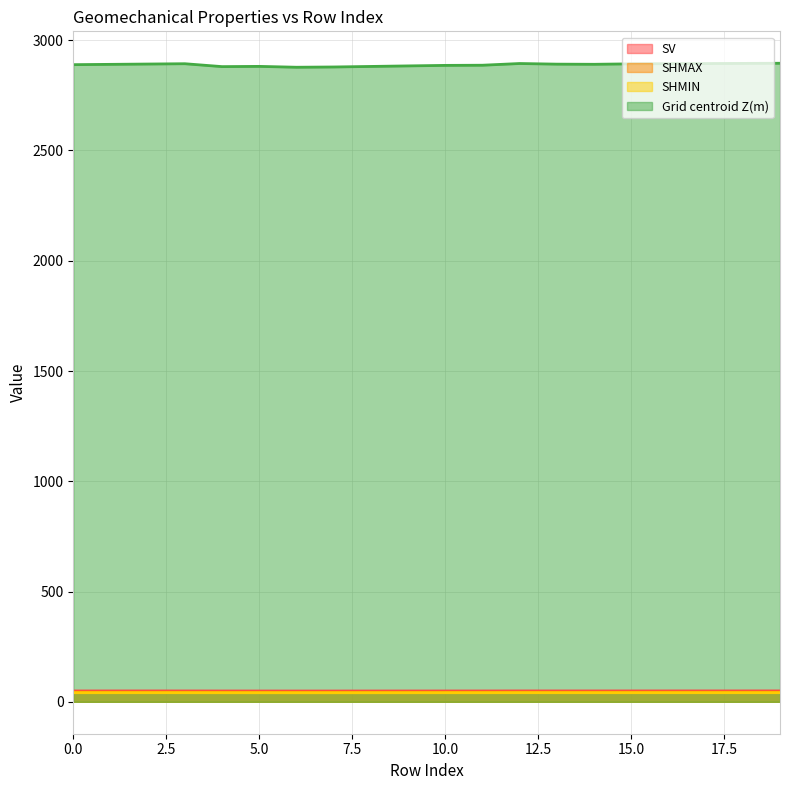

At how many categories does at least one series exceed 2748?

20